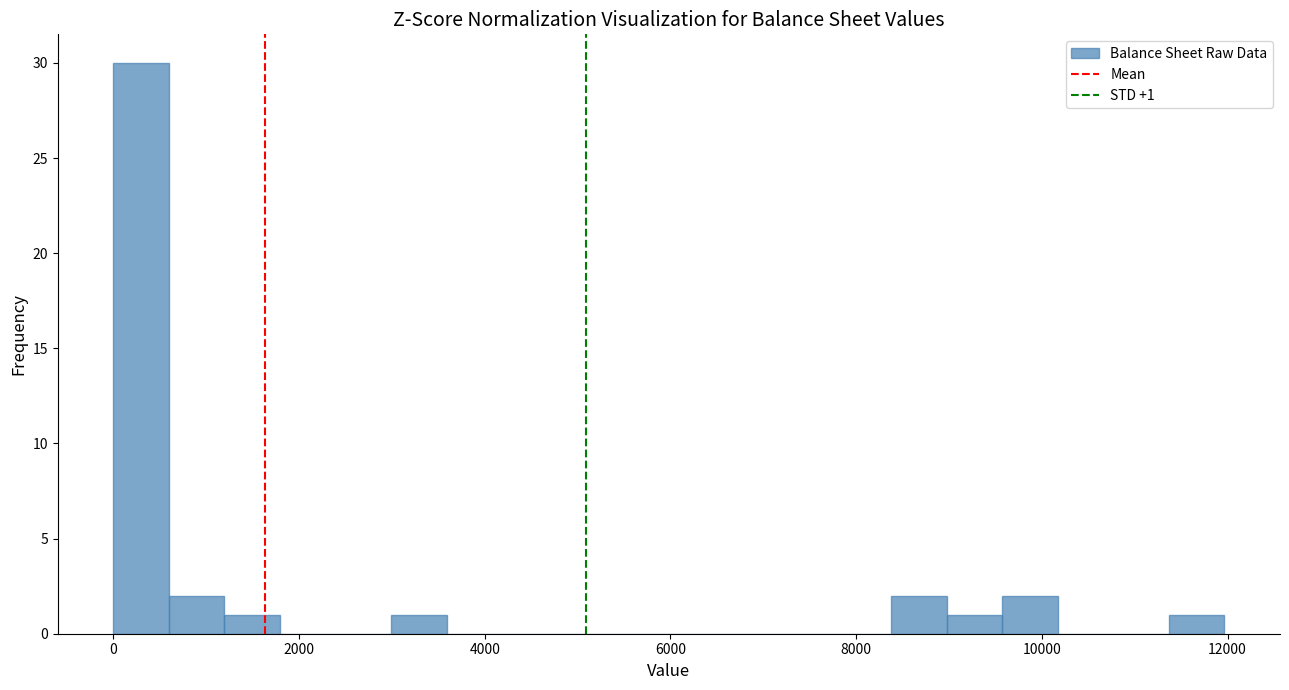

Around what value on the x-axis is the tallest bar? Give the approximate position of its centre, as read against the axis.

200